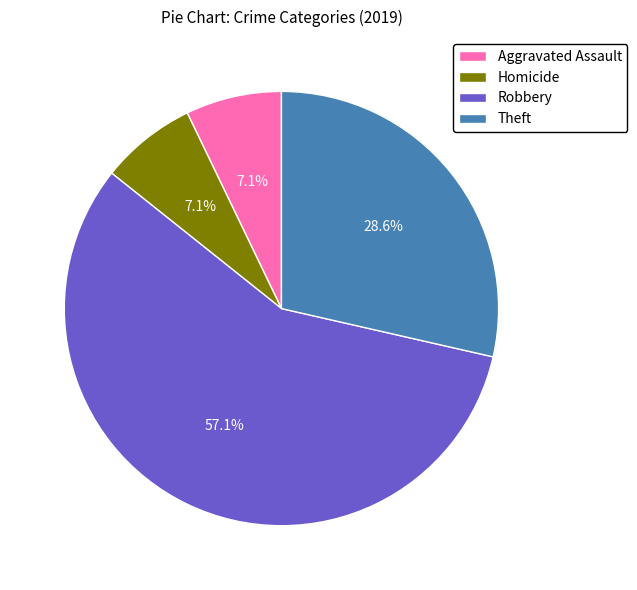

How much of the chart is everything except Theft?

71.4%